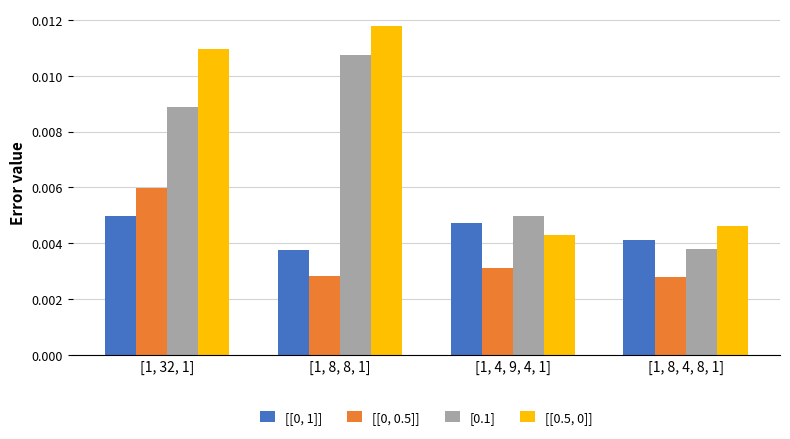

Is the value of [[0.5, 0]] at [1, 4, 9, 4, 1] greater than the value of [[0, 1]] at [1, 4, 9, 4, 1]?

No